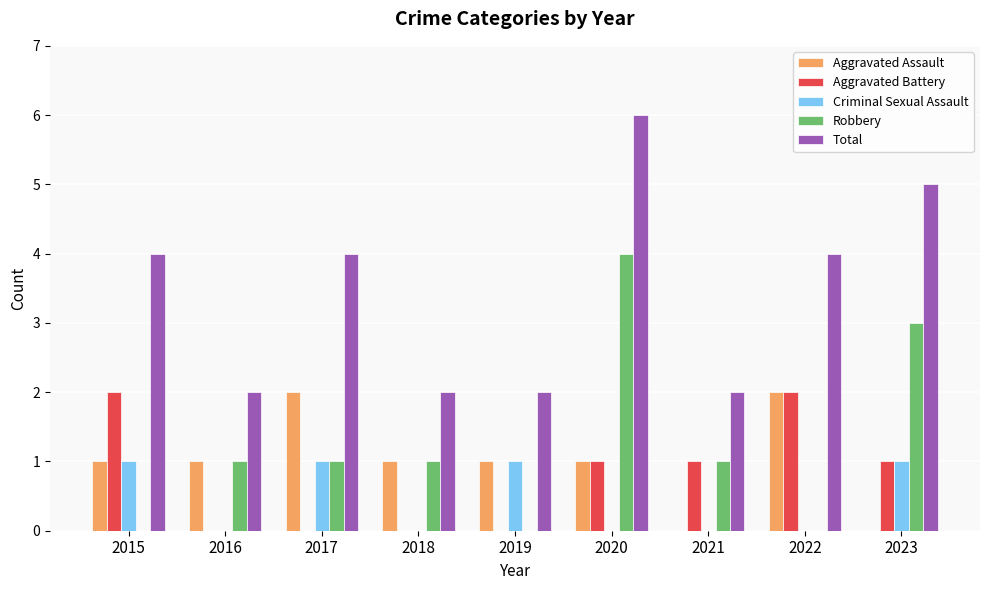

Reading right to left, extract all data points from this chart.

Aggravated Assault: 2023=0	2022=2	2021=0	2020=1	2019=1	2018=1	2017=2	2016=1	2015=1
Aggravated Battery: 2023=1	2022=2	2021=1	2020=1	2019=0	2018=0	2017=0	2016=0	2015=2
Criminal Sexual Assault: 2023=1	2022=0	2021=0	2020=0	2019=1	2018=0	2017=1	2016=0	2015=1
Robbery: 2023=3	2022=0	2021=1	2020=4	2019=0	2018=1	2017=1	2016=1	2015=0
Total: 2023=5	2022=4	2021=2	2020=6	2019=2	2018=2	2017=4	2016=2	2015=4